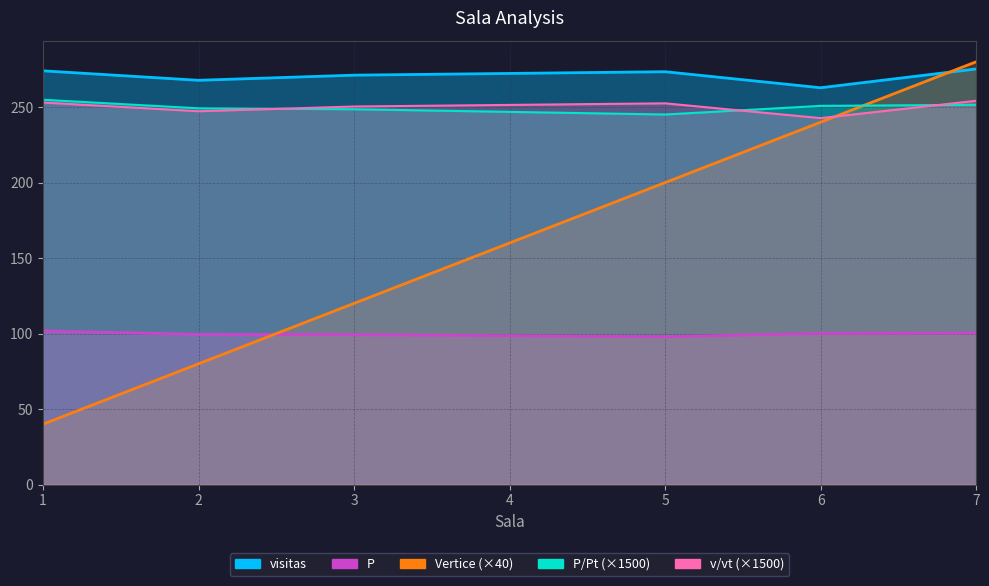

What is the difference between the highest and lowest values at 2?

187.7